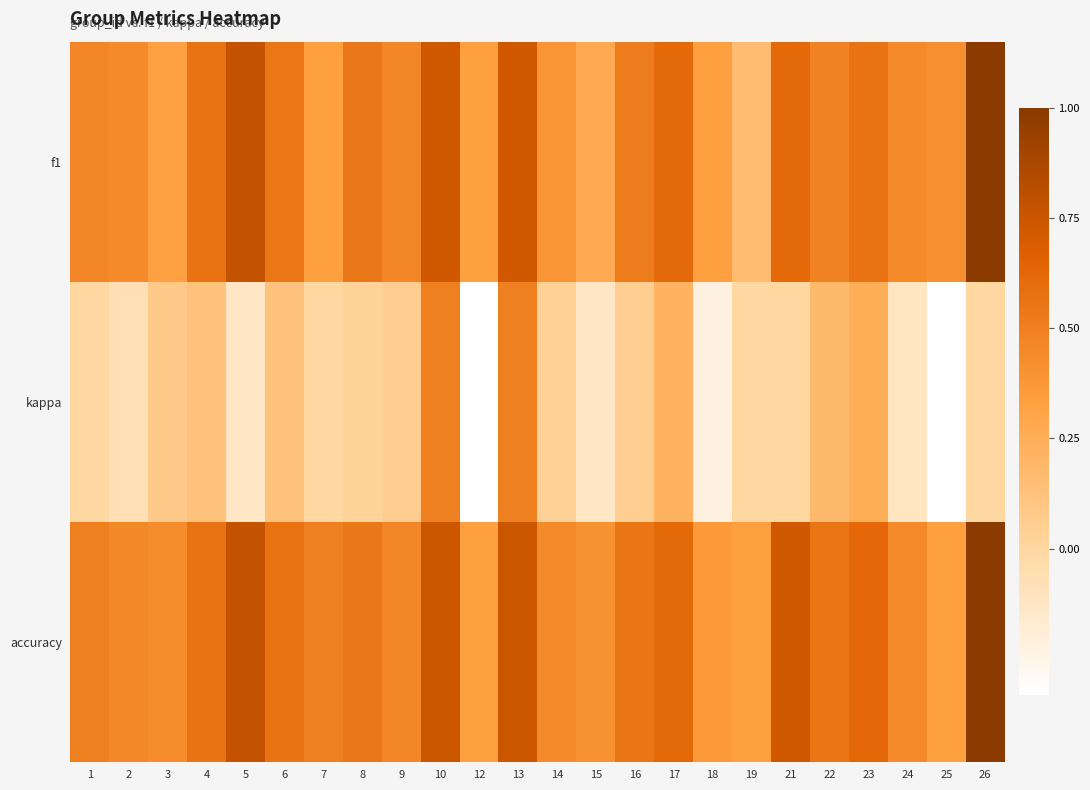

Which category has the lowest value across all series?

12